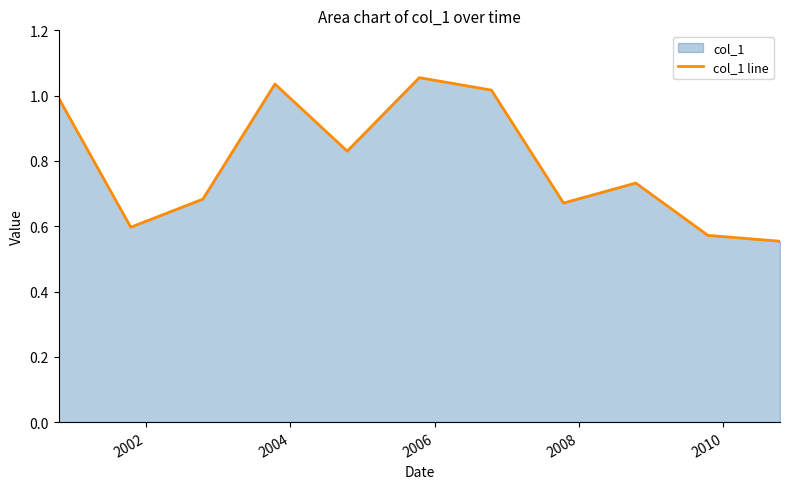

How many lines are shown in the chart?

1